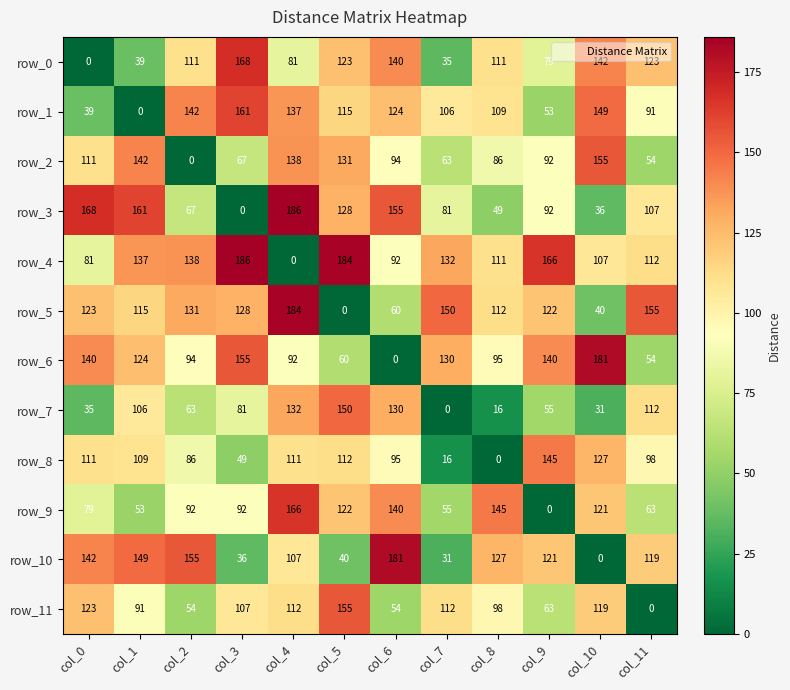

What is the difference between the highest and lowest values at col_0?

168